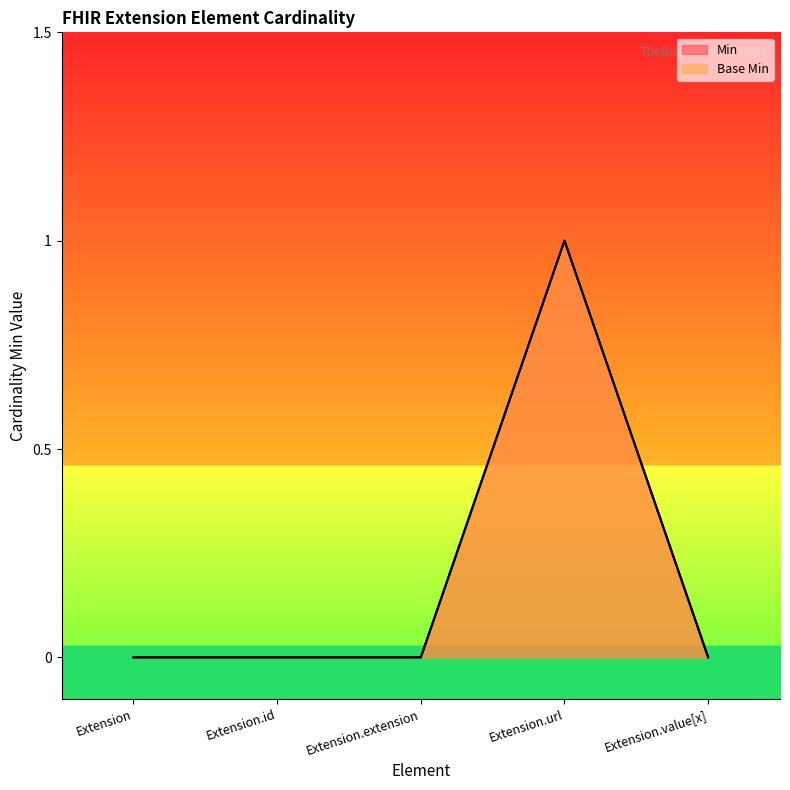

At Extension.id, list the series in order from largest to smallest.

Min, Base Min